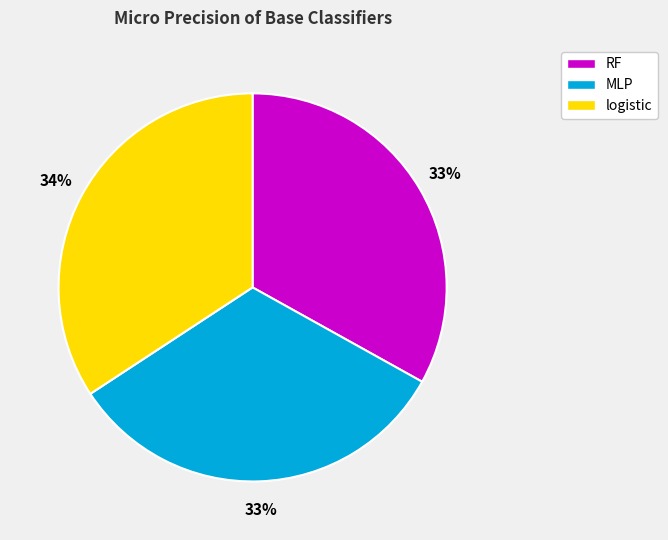

To the nearest percent, what is the combined percentage of logistic and RF?

67%